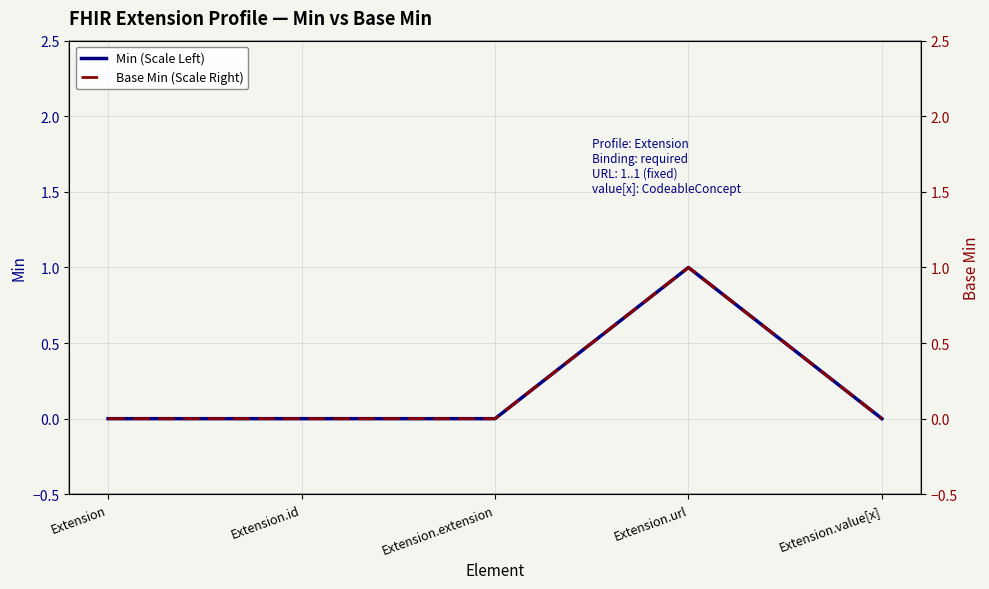

What is the label of the 4th point from the right?

Extension.id